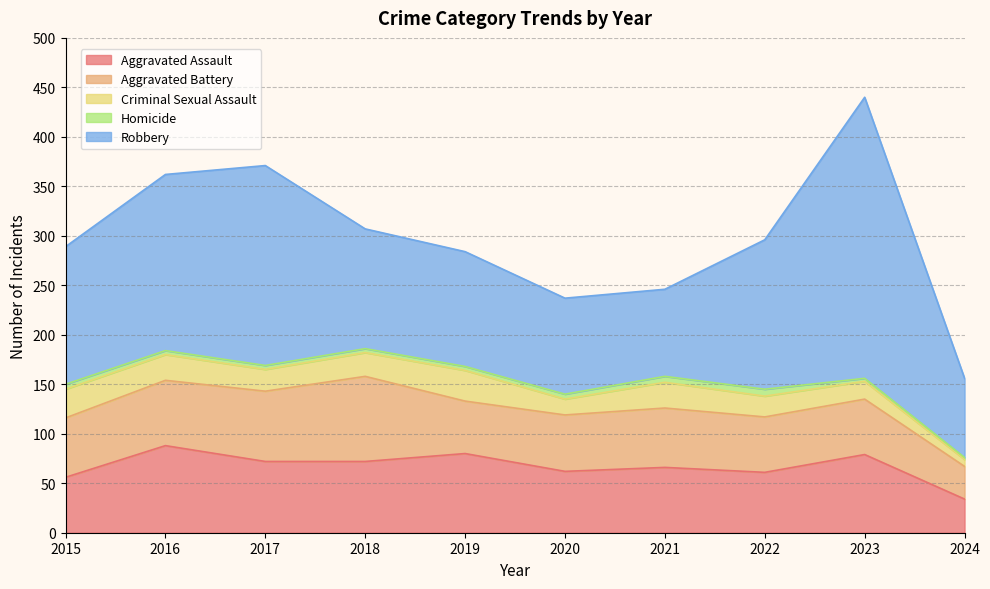

Rank the categories by Homicide value from lowest to highest.

2024, 2023, 2016, 2017, 2018, 2019, 2015, 2020, 2021, 2022